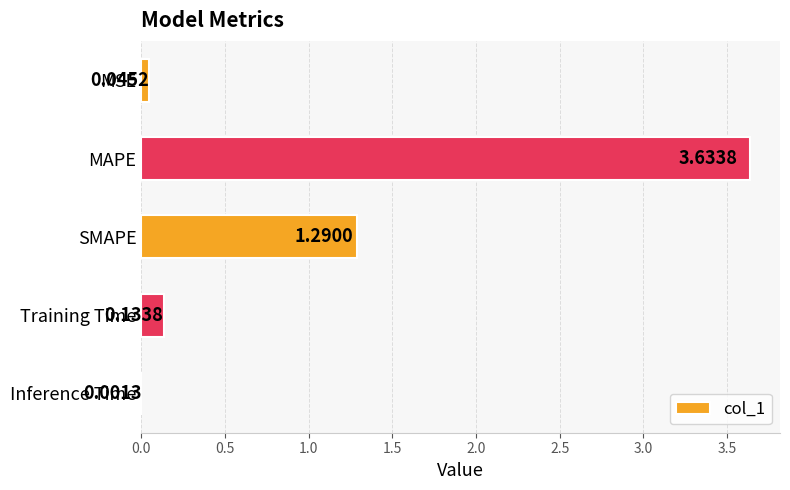

What is the change in value from MAPE to Inference Time?

-3.6